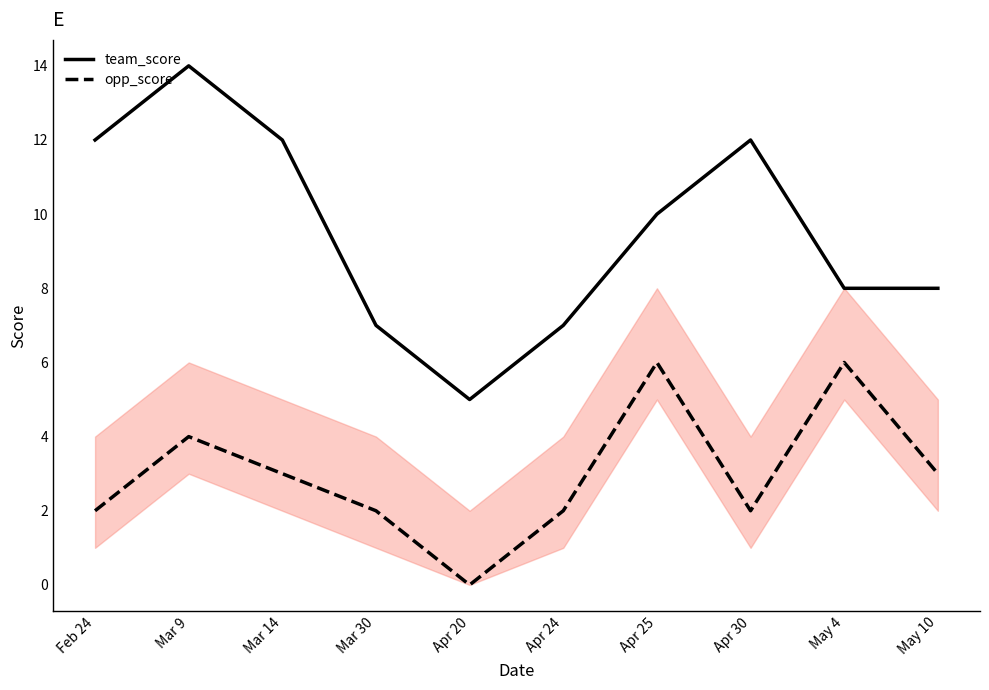

How many interior local valleys does the opp_score series have?

2